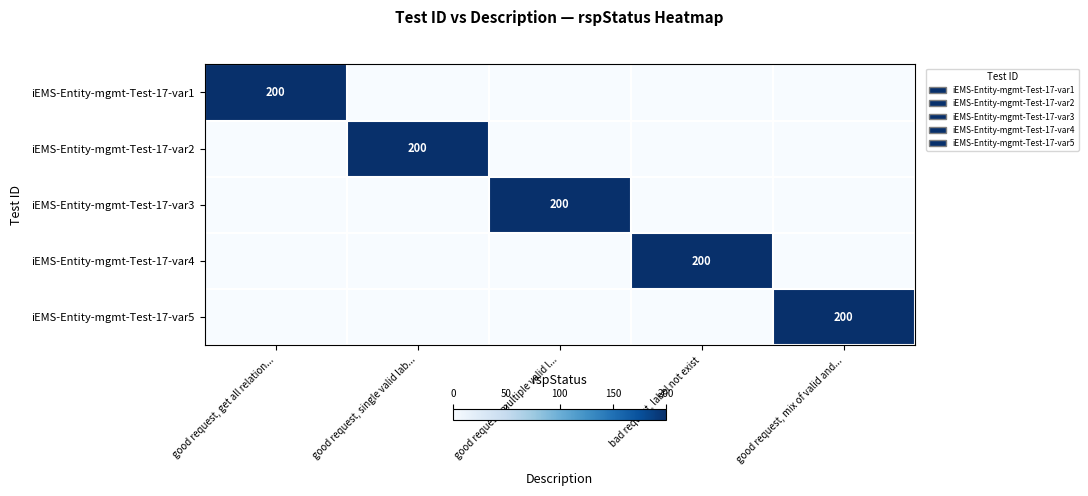

The value of iEMS-Entity-mgmt-Test-17-var4 at bad request, label not exist is 200. True or false?

True